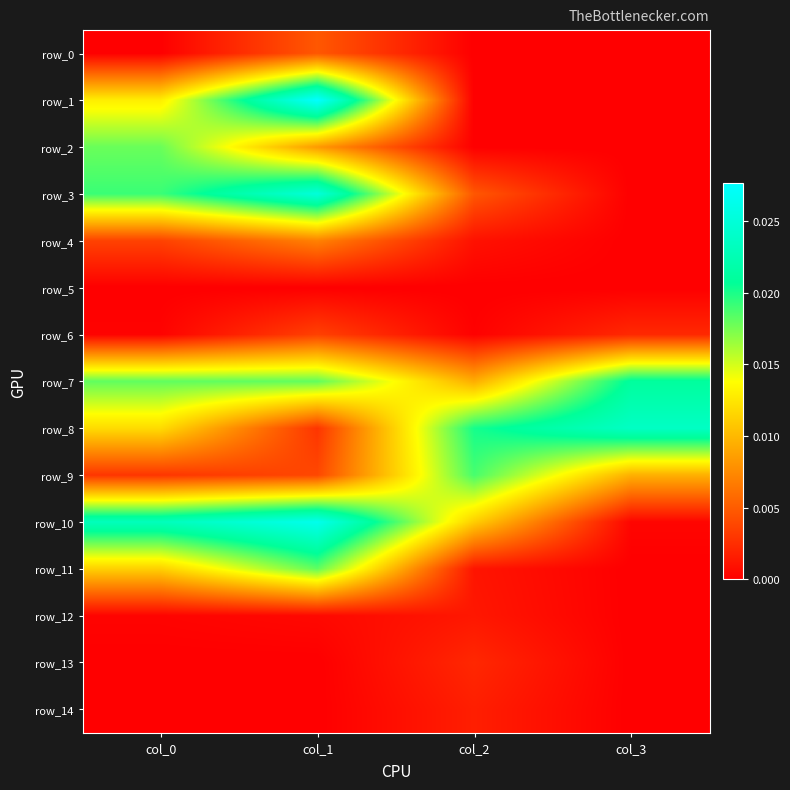

How many distinct data groups are displayed?

15